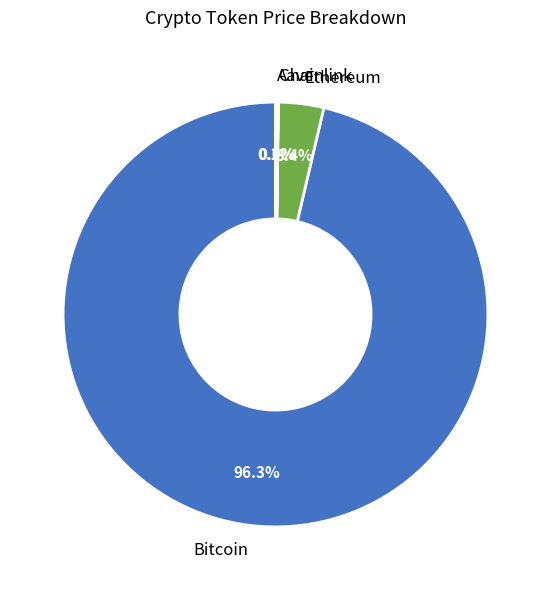

Do Ethereum and Bitcoin together represent more than half of the pie?

Yes